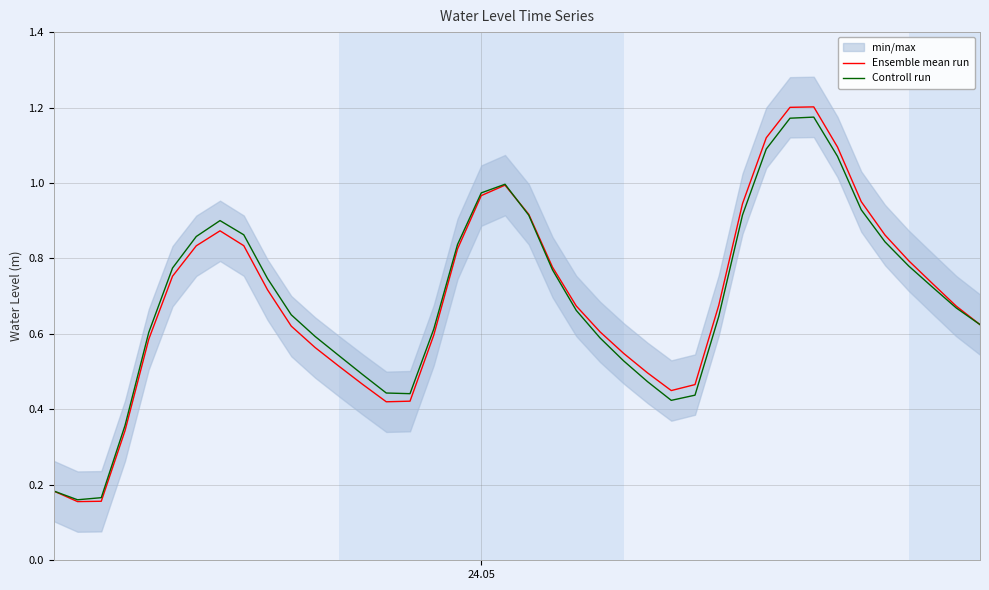

Does the chart have visible grid lines?

Yes